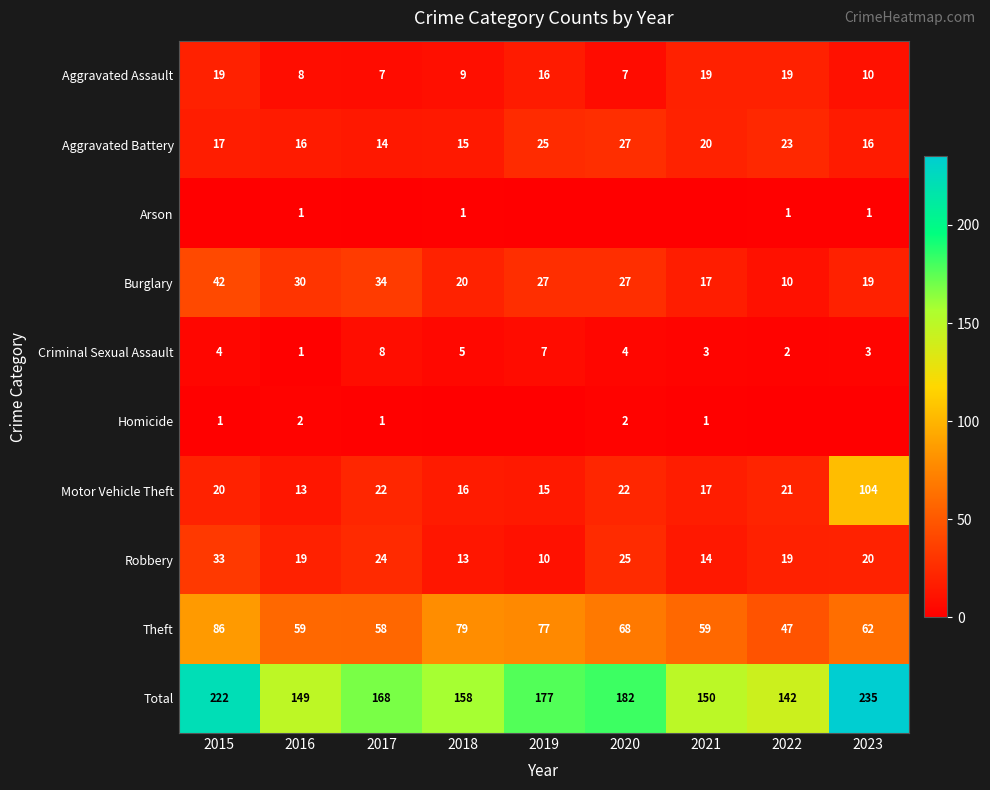

How many series are shown in this chart?

10